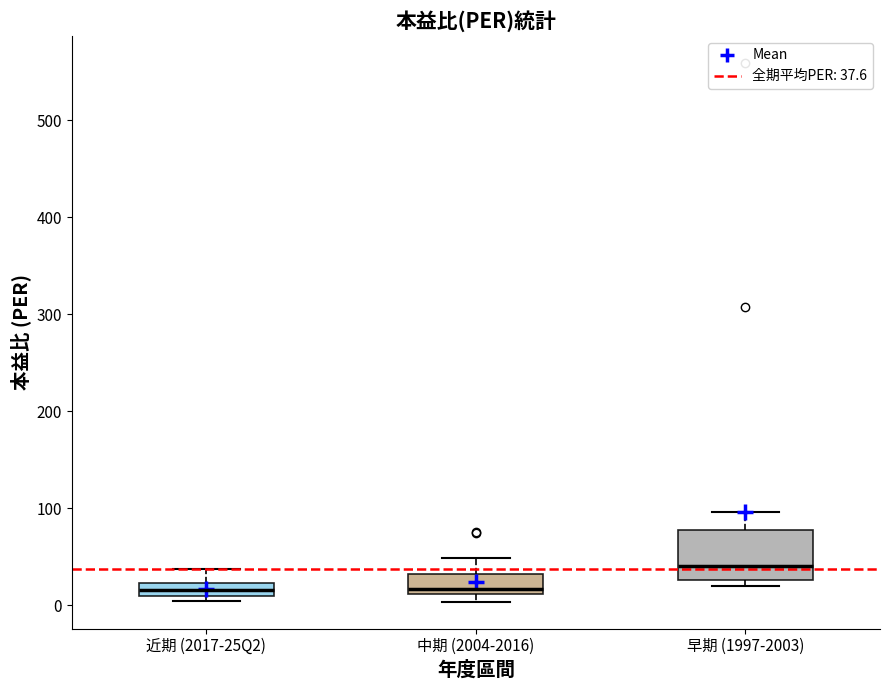

Comparing the boxes themselves (not the whiskers), which one is the tallest?

早期 (1997-2003)